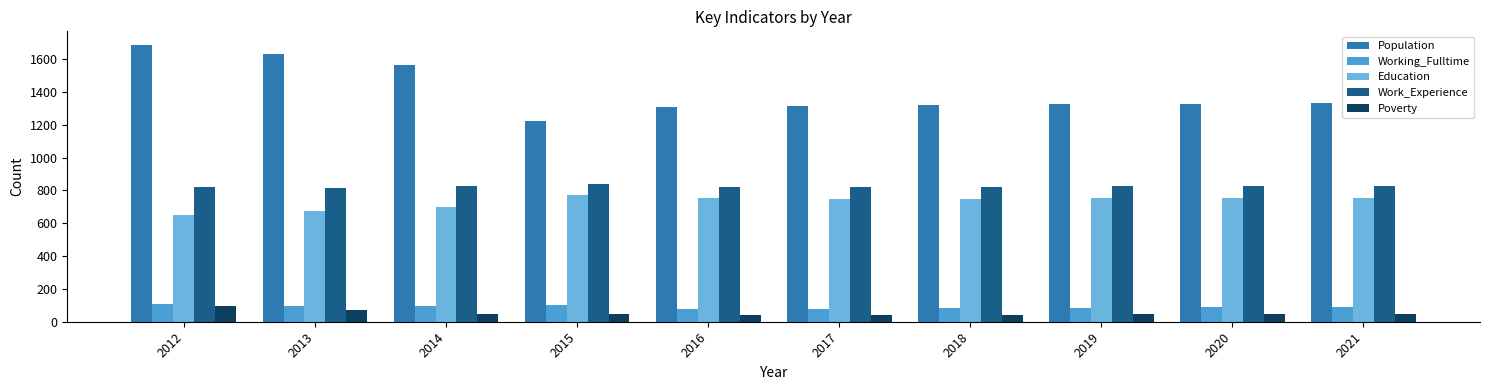

What is the spread (max minus min) of values at 2021?

1286